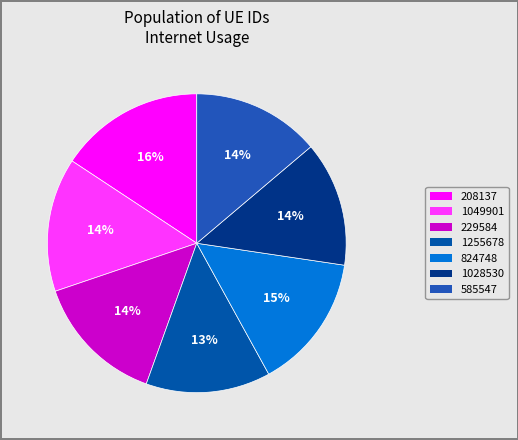

How many segments does this pie chart have?

7